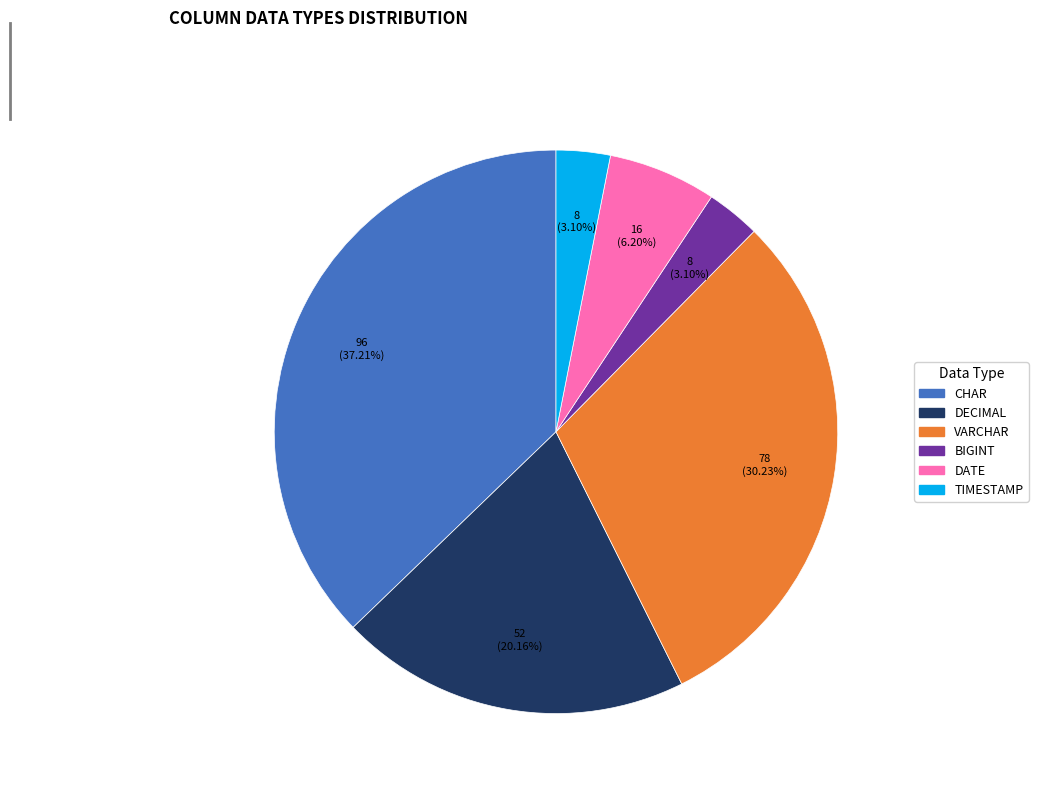

Between VARCHAR and BIGINT, which is larger?

VARCHAR